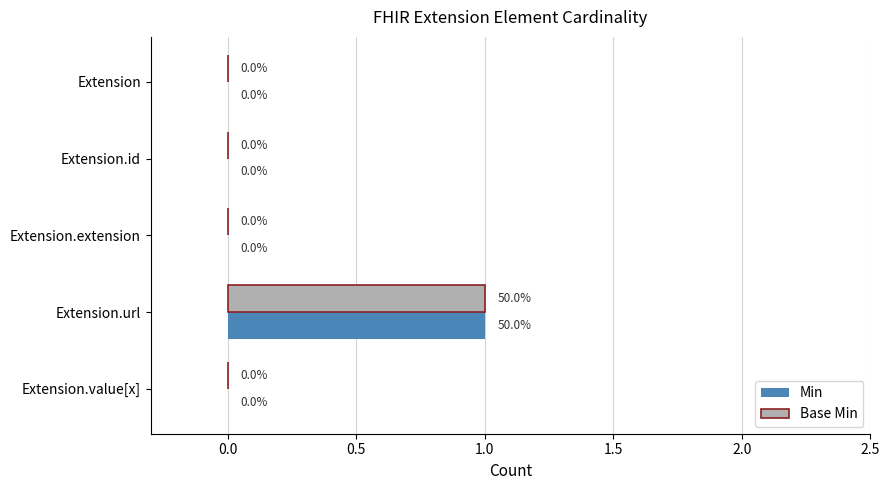

What are all the series names shown in the legend?

Min, Base Min